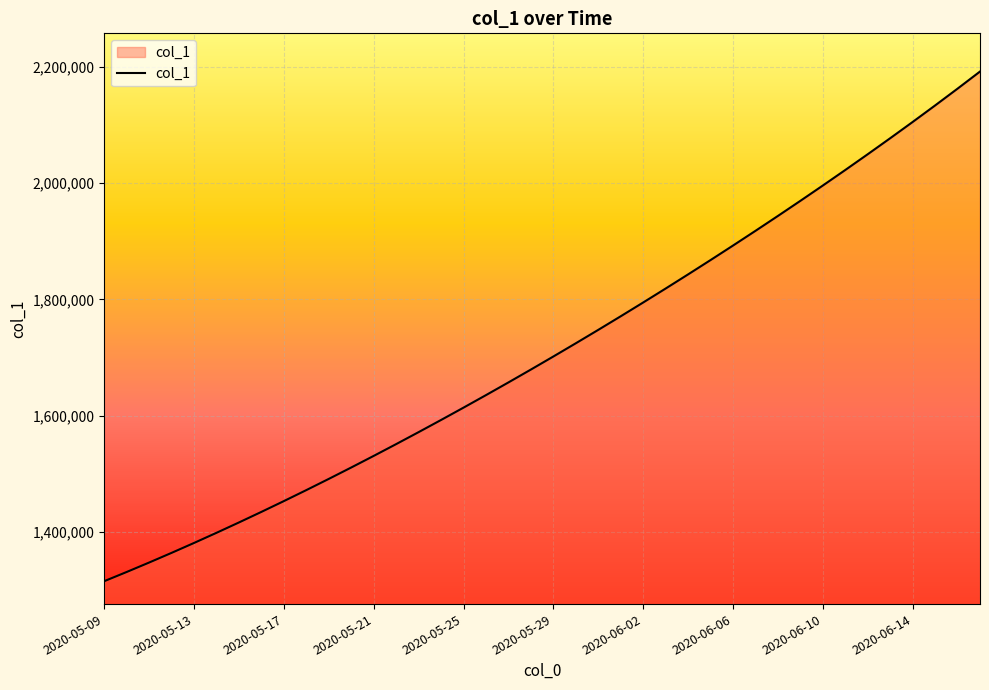

What is the smallest value displayed?

1315099.0